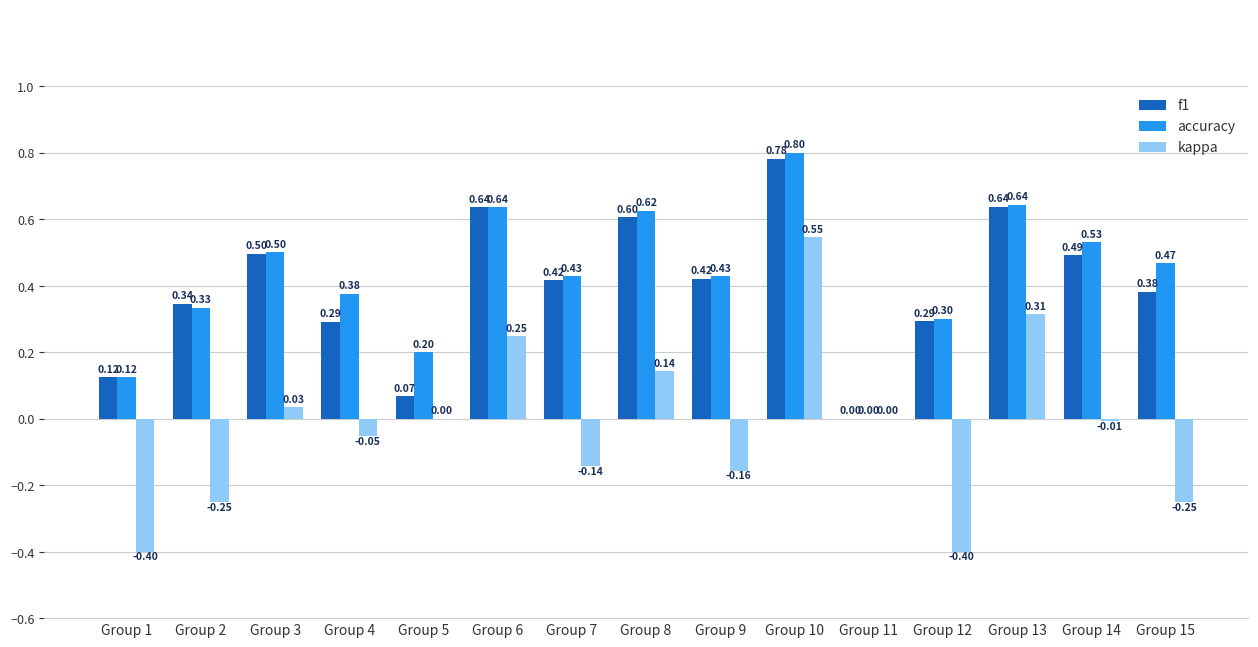

Which series has the largest range (max minus min)?

kappa